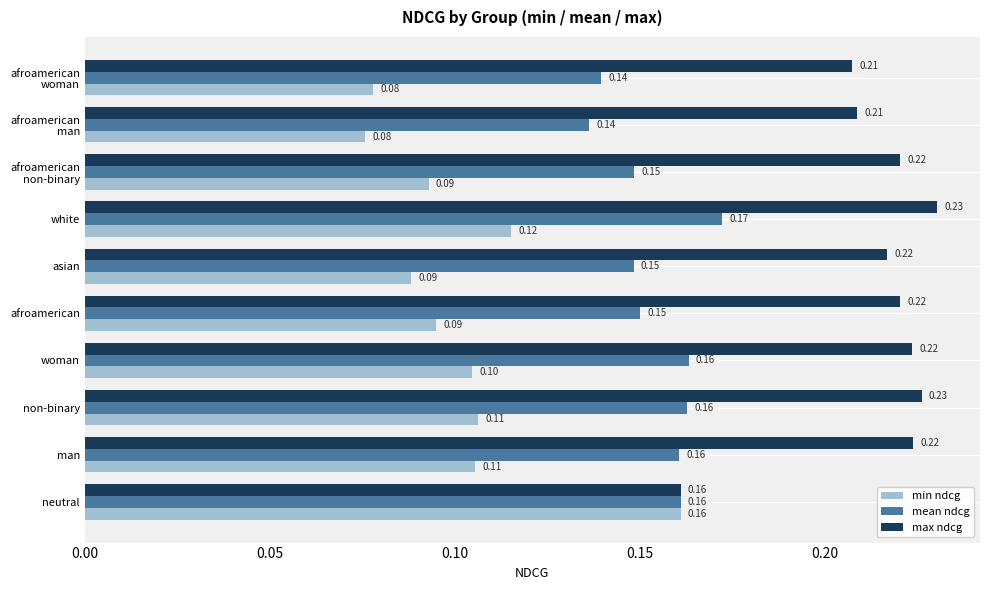

Which series has the largest total across all categories?

max ndcg